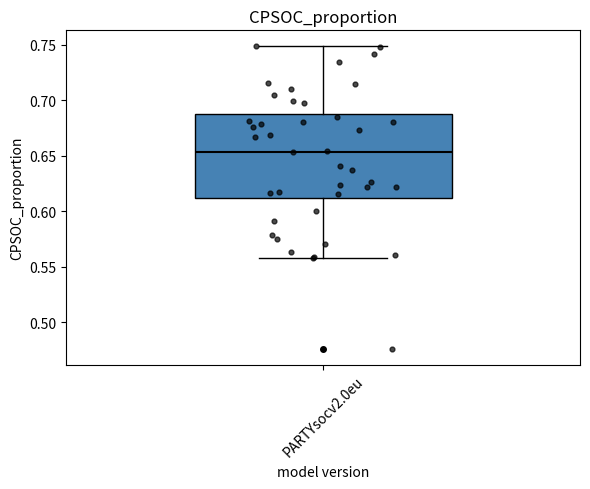

Where is the upper edge of the box for PARTYsocv2.0eu on the y-axis? The values are not printed on the chart, so give them approximately, as read against the axis.

0.690